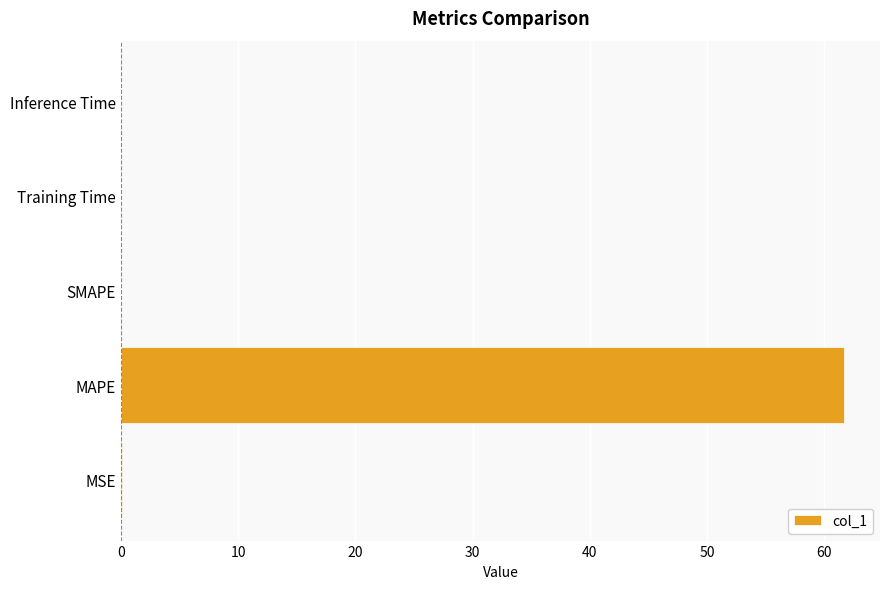

At which category does the chart reach its peak across all series?

MAPE